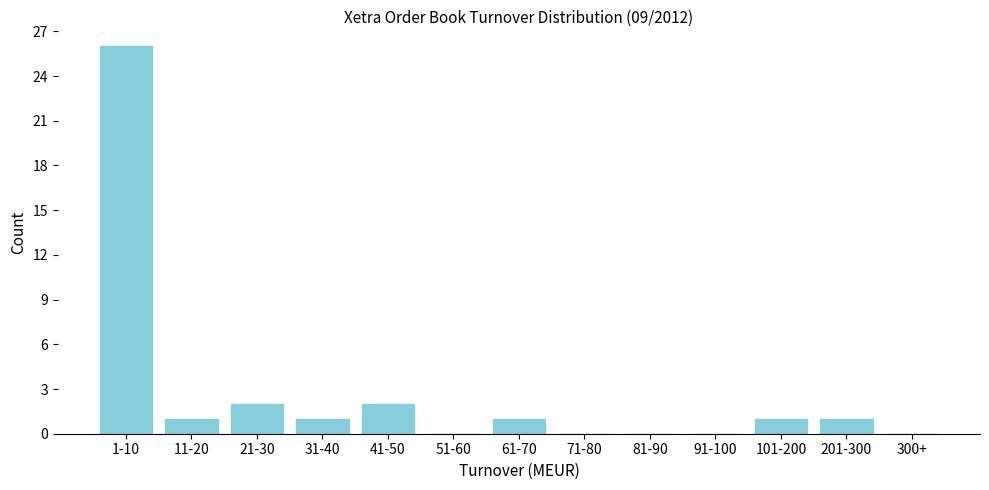

Reading left to right, transcribe all the data shown in this chart.

1-10=26	11-20=1	21-30=2	31-40=1	41-50=2	51-60=0	61-70=1	71-80=0	81-90=0	91-100=0	101-200=1	201-300=1	300+=0